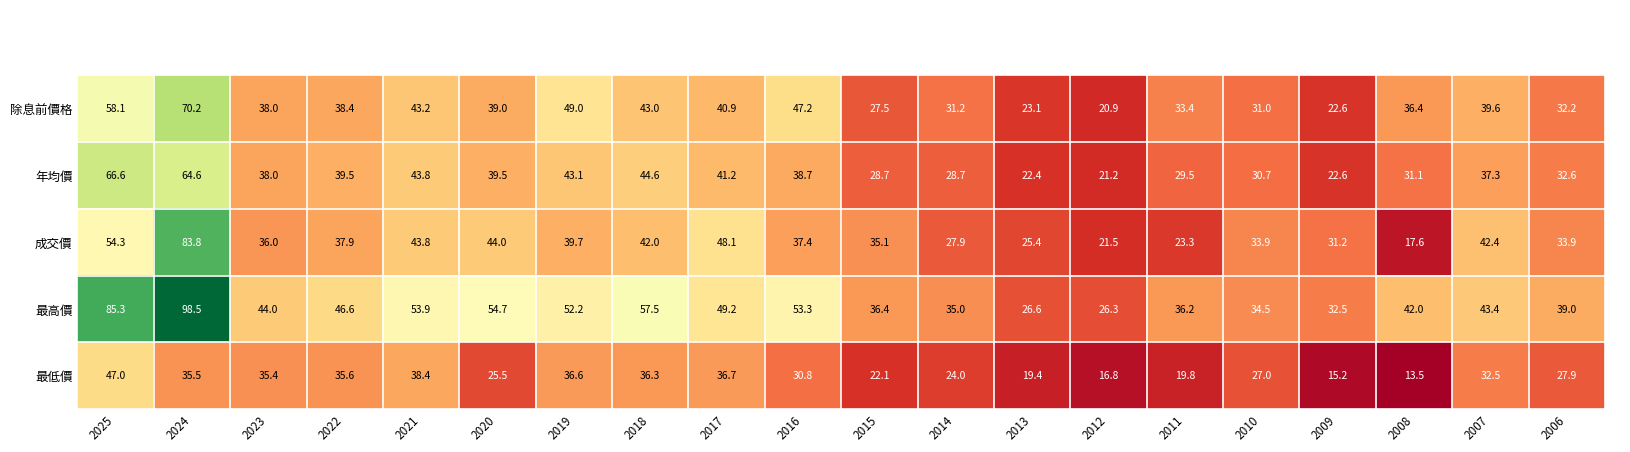

Is it true that 年均價 equals 37.3 at 2007?

True